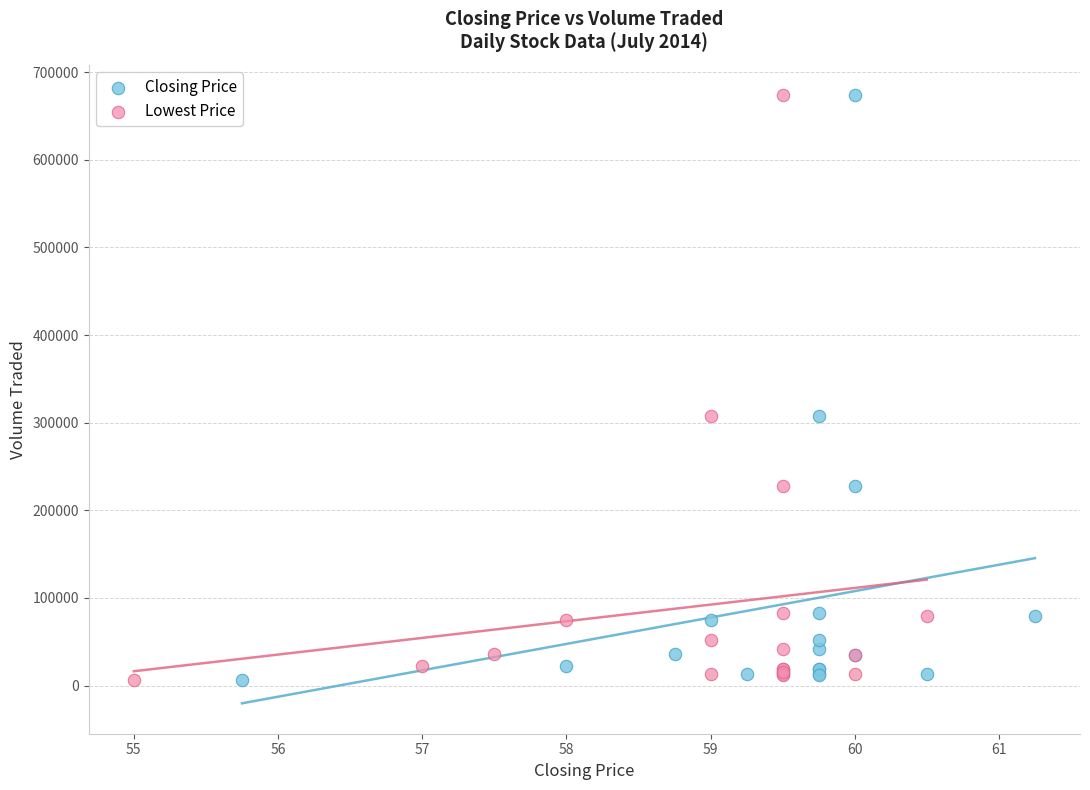

What are all the series names shown in the legend?

Closing Price, Lowest Price